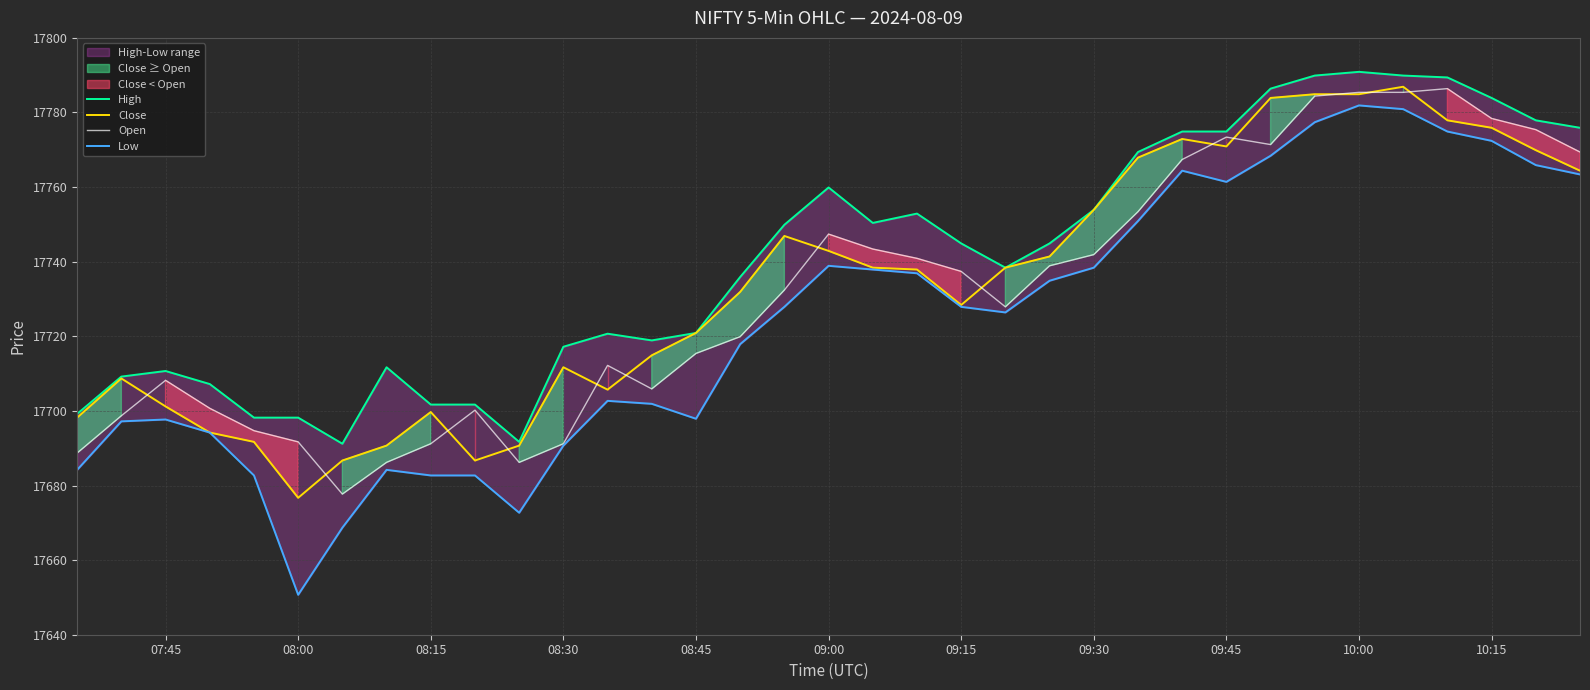

What is the highest value of the Open series?

17786.4